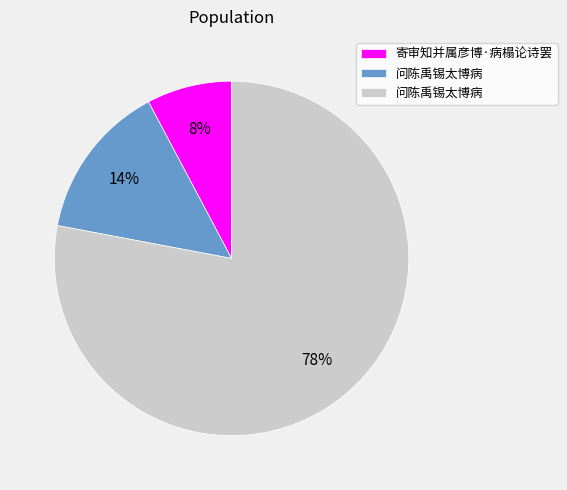

Does any single category account for the majority?

Yes